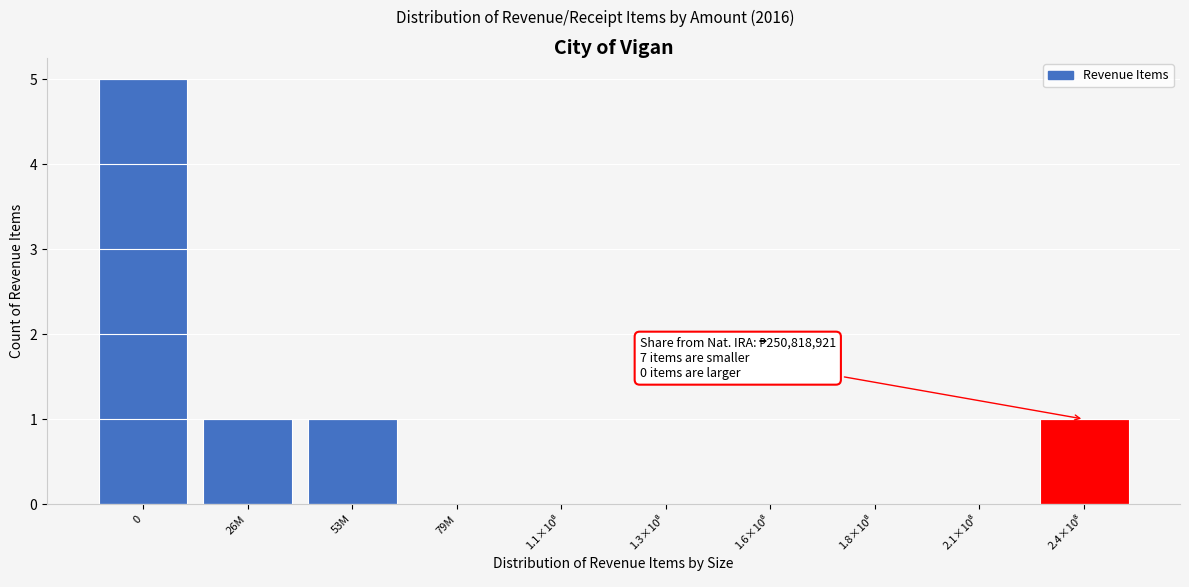

What is the sum of all values?

8